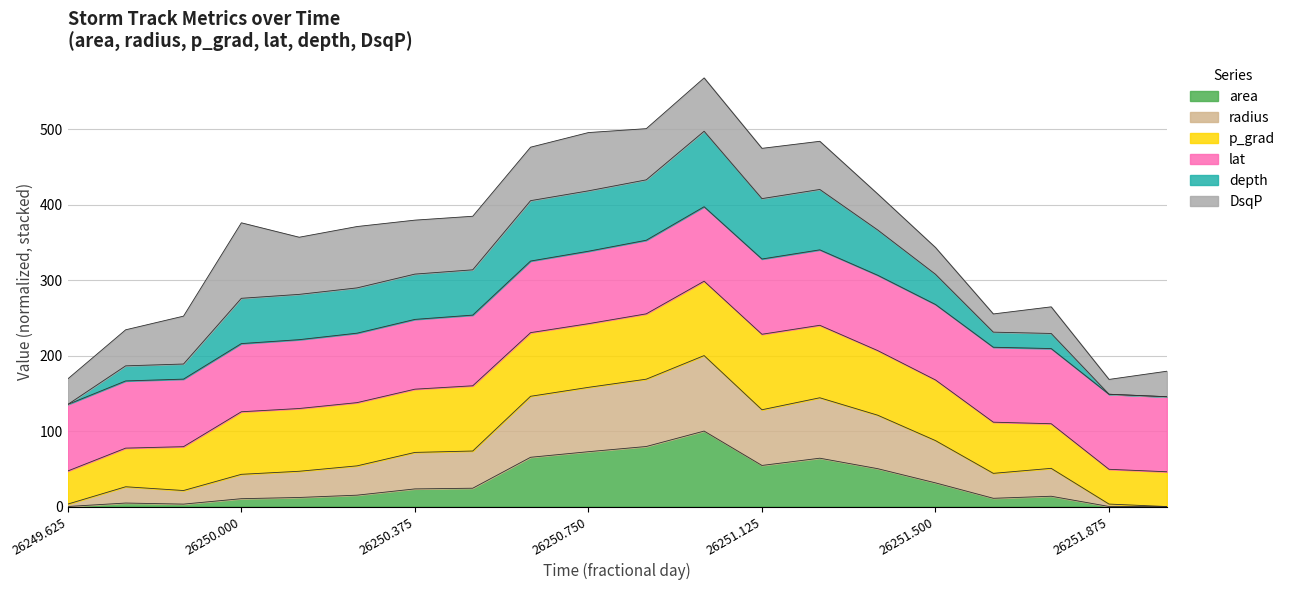

True or false: depth has more than 2 points higher than both neighbors.

True